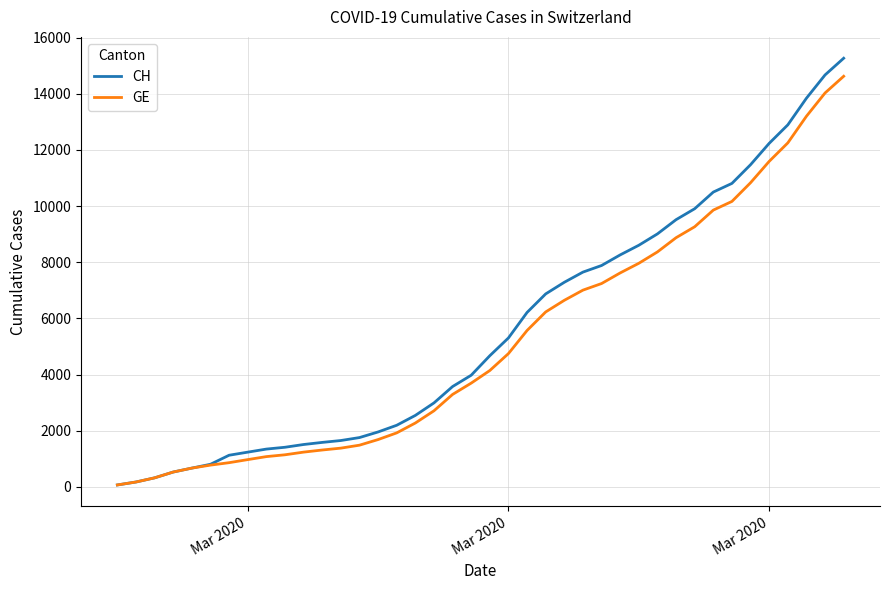

Which series has the largest range (max minus min)?

CH